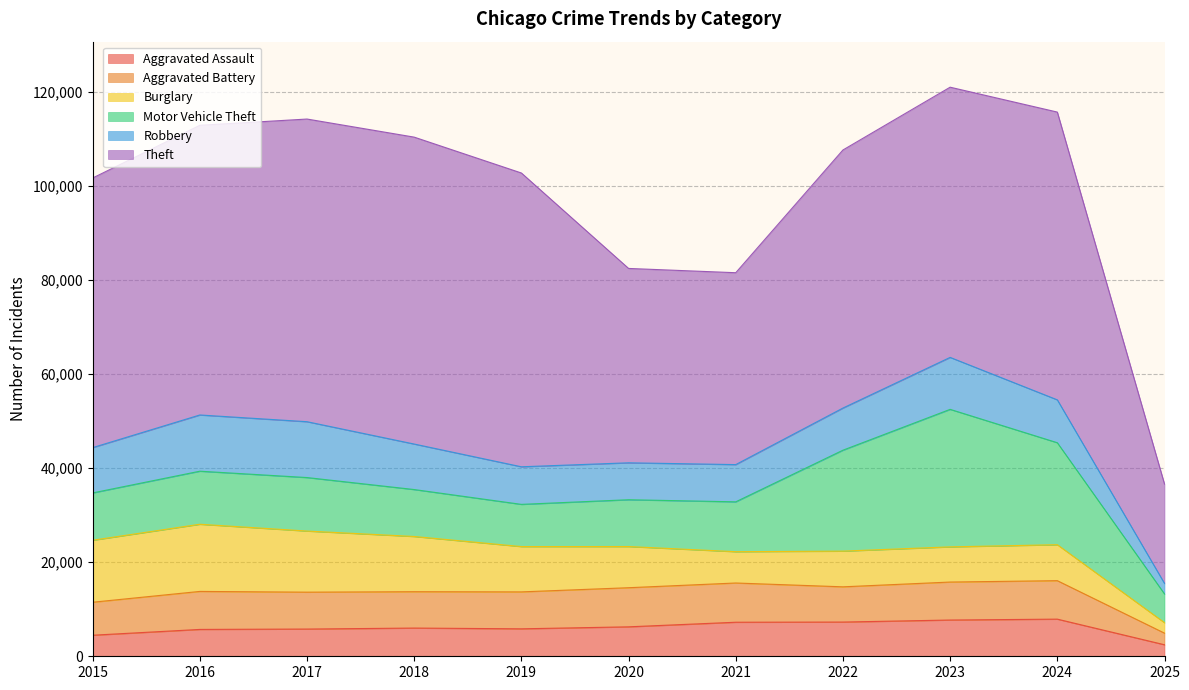

The Robbery series shows 15947 at 2016. True or false?

False